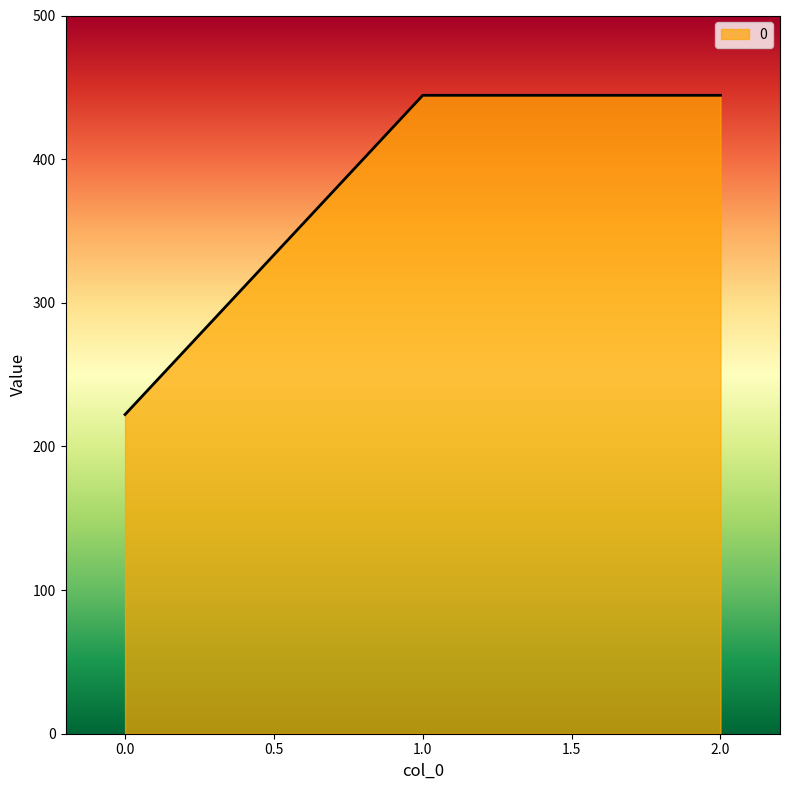

Between 1.0 and 0.0, which is larger?

1.0